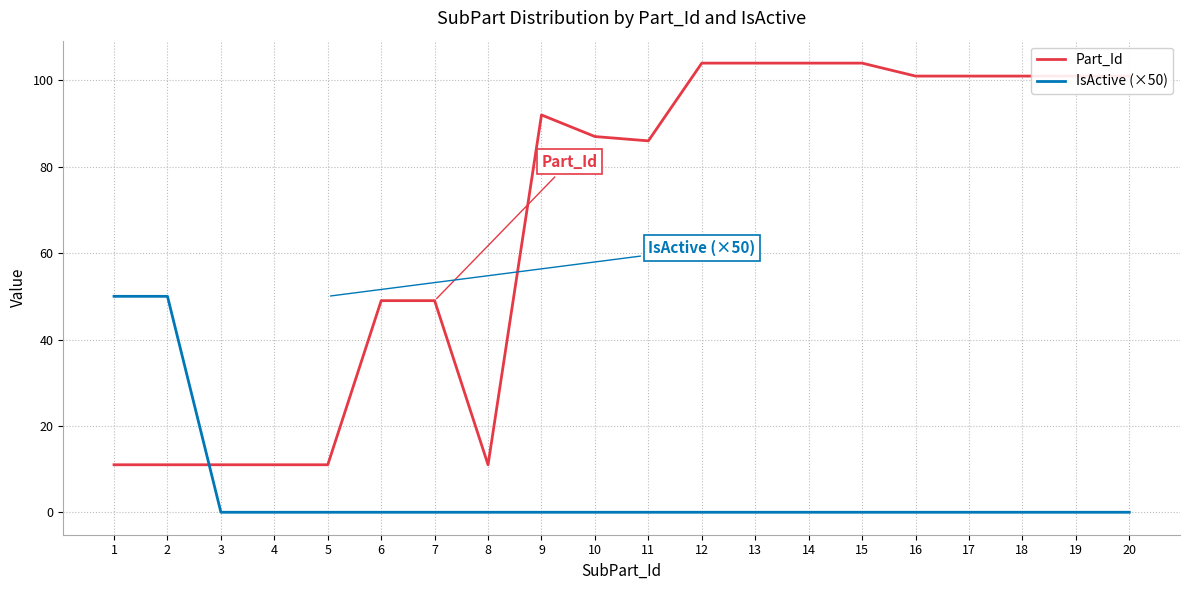

Reading right to left, list all the values displayed in this chart.

Part_Id: 101	101	101	101	101	104	104	104	104	86	87	92	11	49	49	11	11	11	11	11
IsActive (×50): 0	0	0	0	0	0	0	0	0	0	0	0	0	0	0	0	0	0	50	50